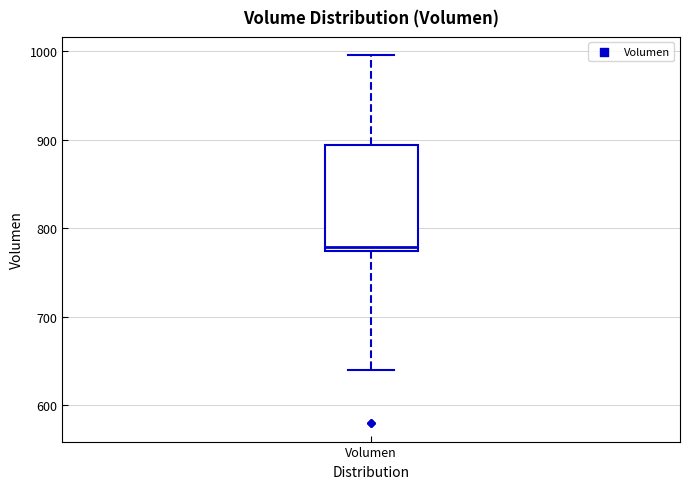

Read this box plot against the y-axis: the position of the median line, the range covered by the box, and the ends of both whiskers. The values are not printed on the chart, so give them approximately, as read against the axis.

median 780, box 770 to 890, whiskers 640 to 1000